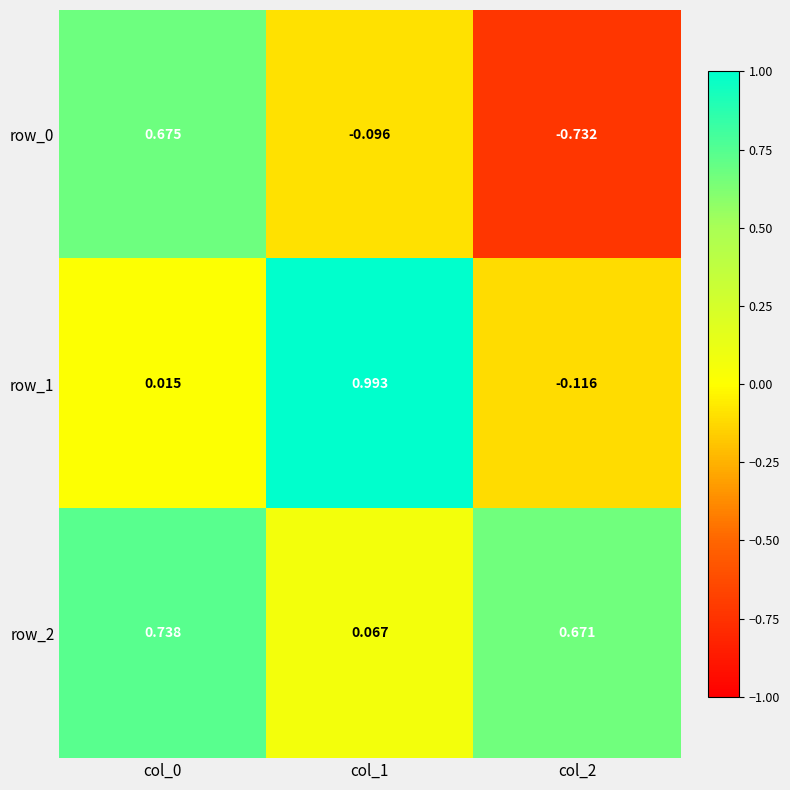

Is the value of row_1 at col_0 greater than the value of row_2 at col_2?

No